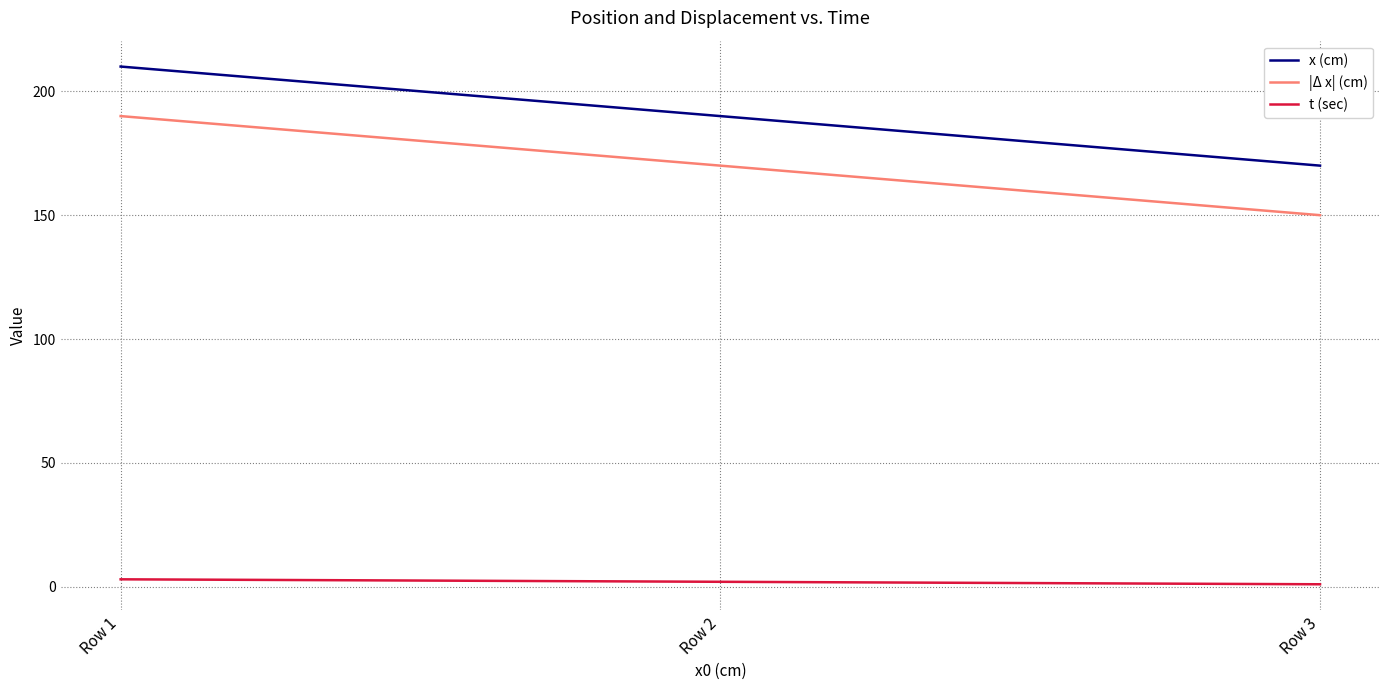

What is the total value across all series at Row 3?

321